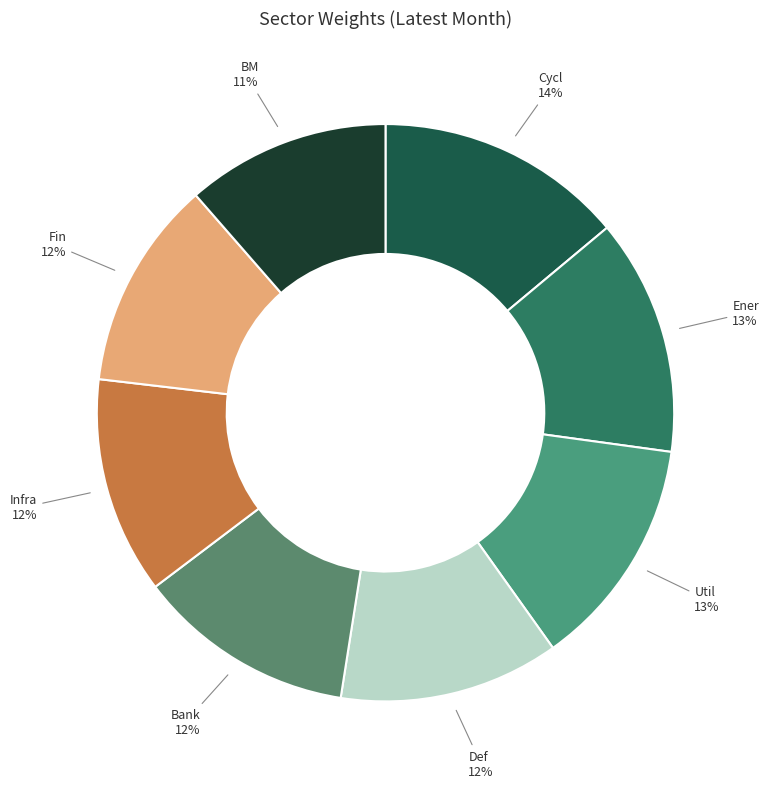

Does Util account for over 50% of the chart?

No